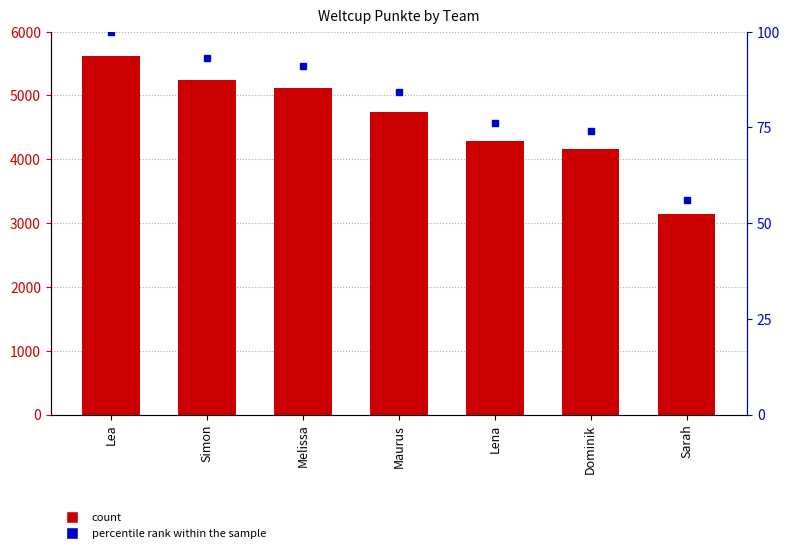

What is the value of the Weltcup Punkte bar at the 1st from the left?

5624.0